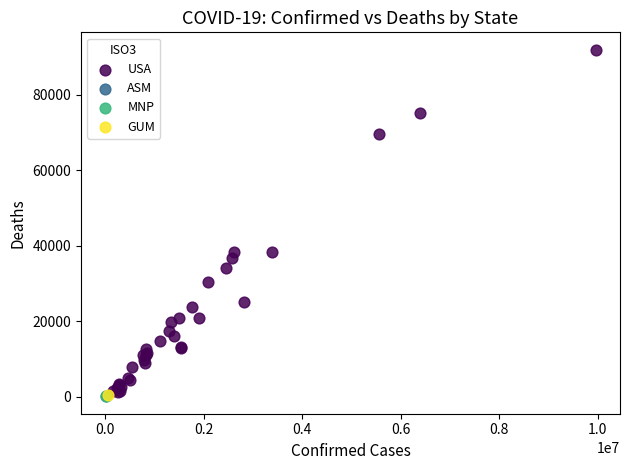

What are all the series names shown in the legend?

ASM, MNP, USA, GUM